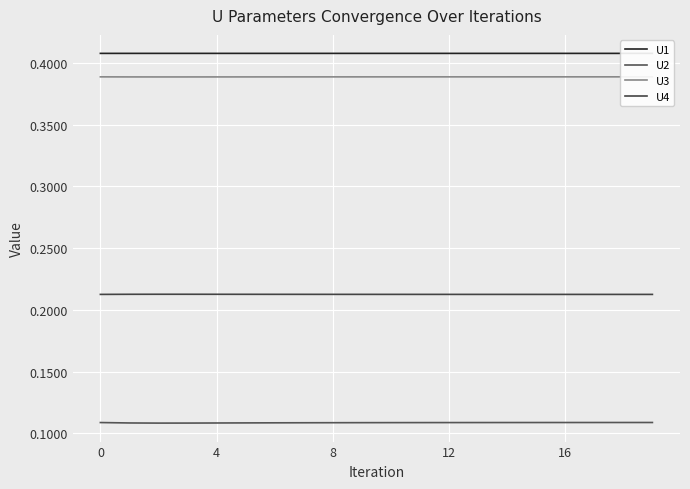

At which category is the sum across all series the highest?

19